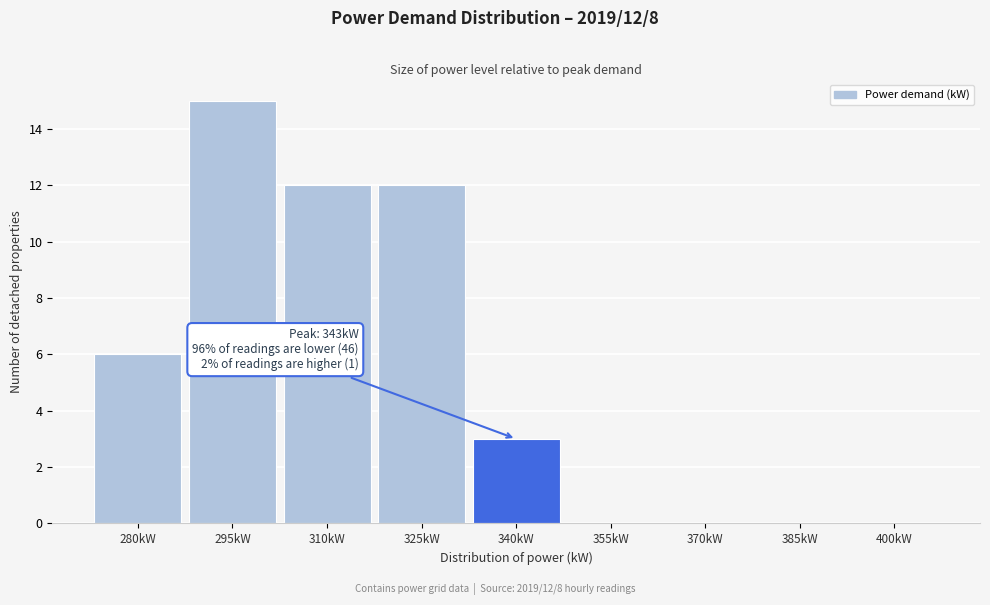

Reading left to right, extract all data points from this chart.

280kW=6	295kW=15	310kW=12	325kW=12	340kW=3	355kW=0	370kW=0	385kW=0	400kW=0